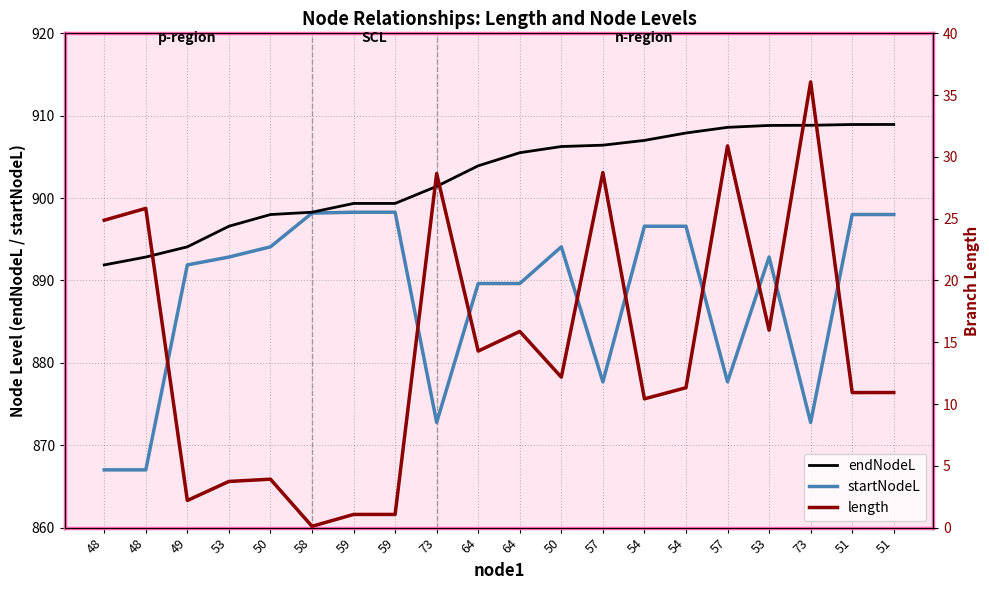

What is the label of the 16th point from the left?

57